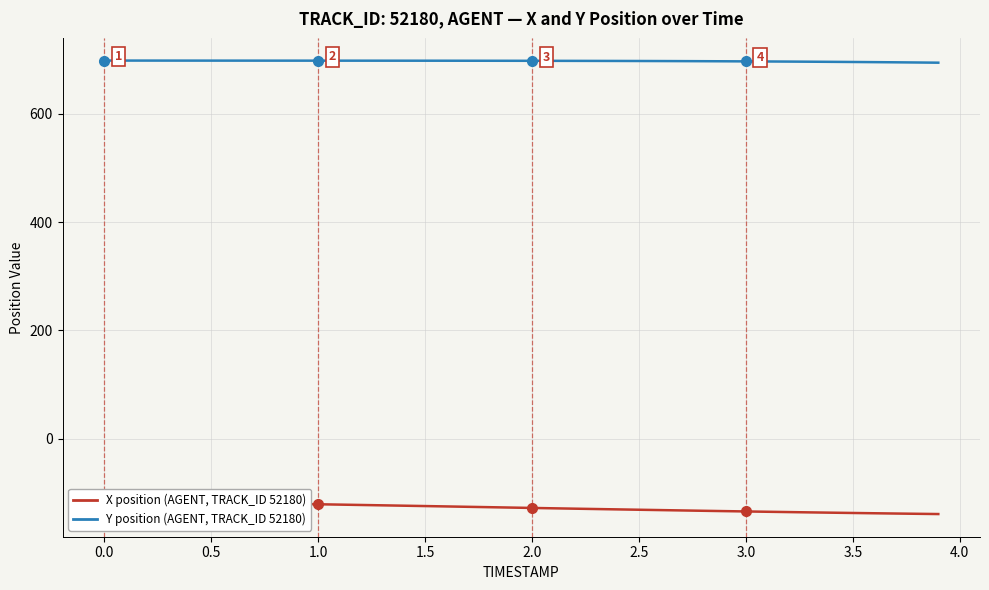

What is the average value of the Y position (AGENT, TRACK_ID 52180) series?

697.2